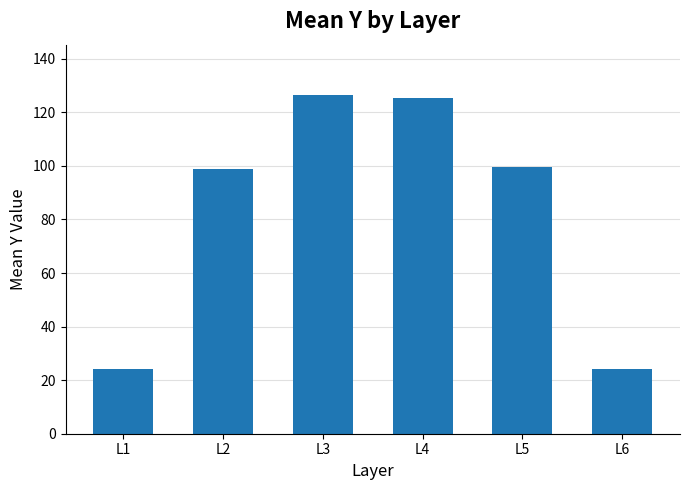

Reading left to right, transcribe all the data shown in this chart.

L1=24.0	L2=98.7	L3=126.3	L4=125.3	L5=99.4	L6=24.0